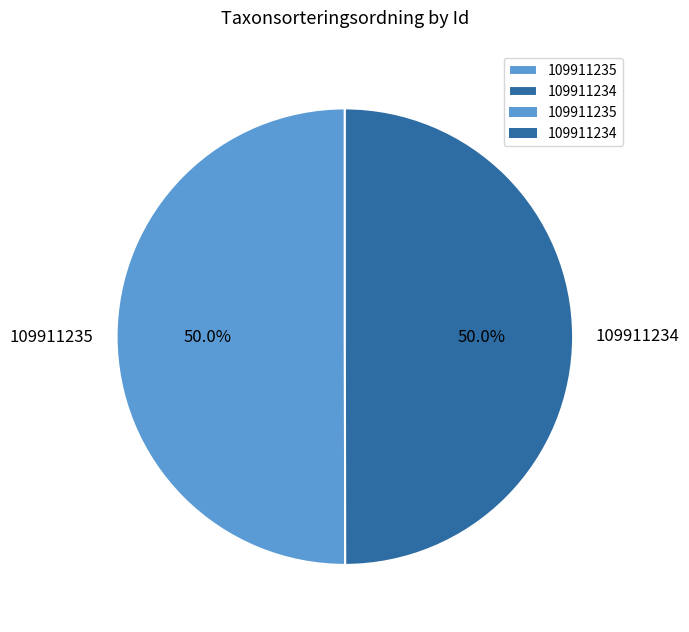

To the nearest percent, what percentage of the pie is 109911234?

50%